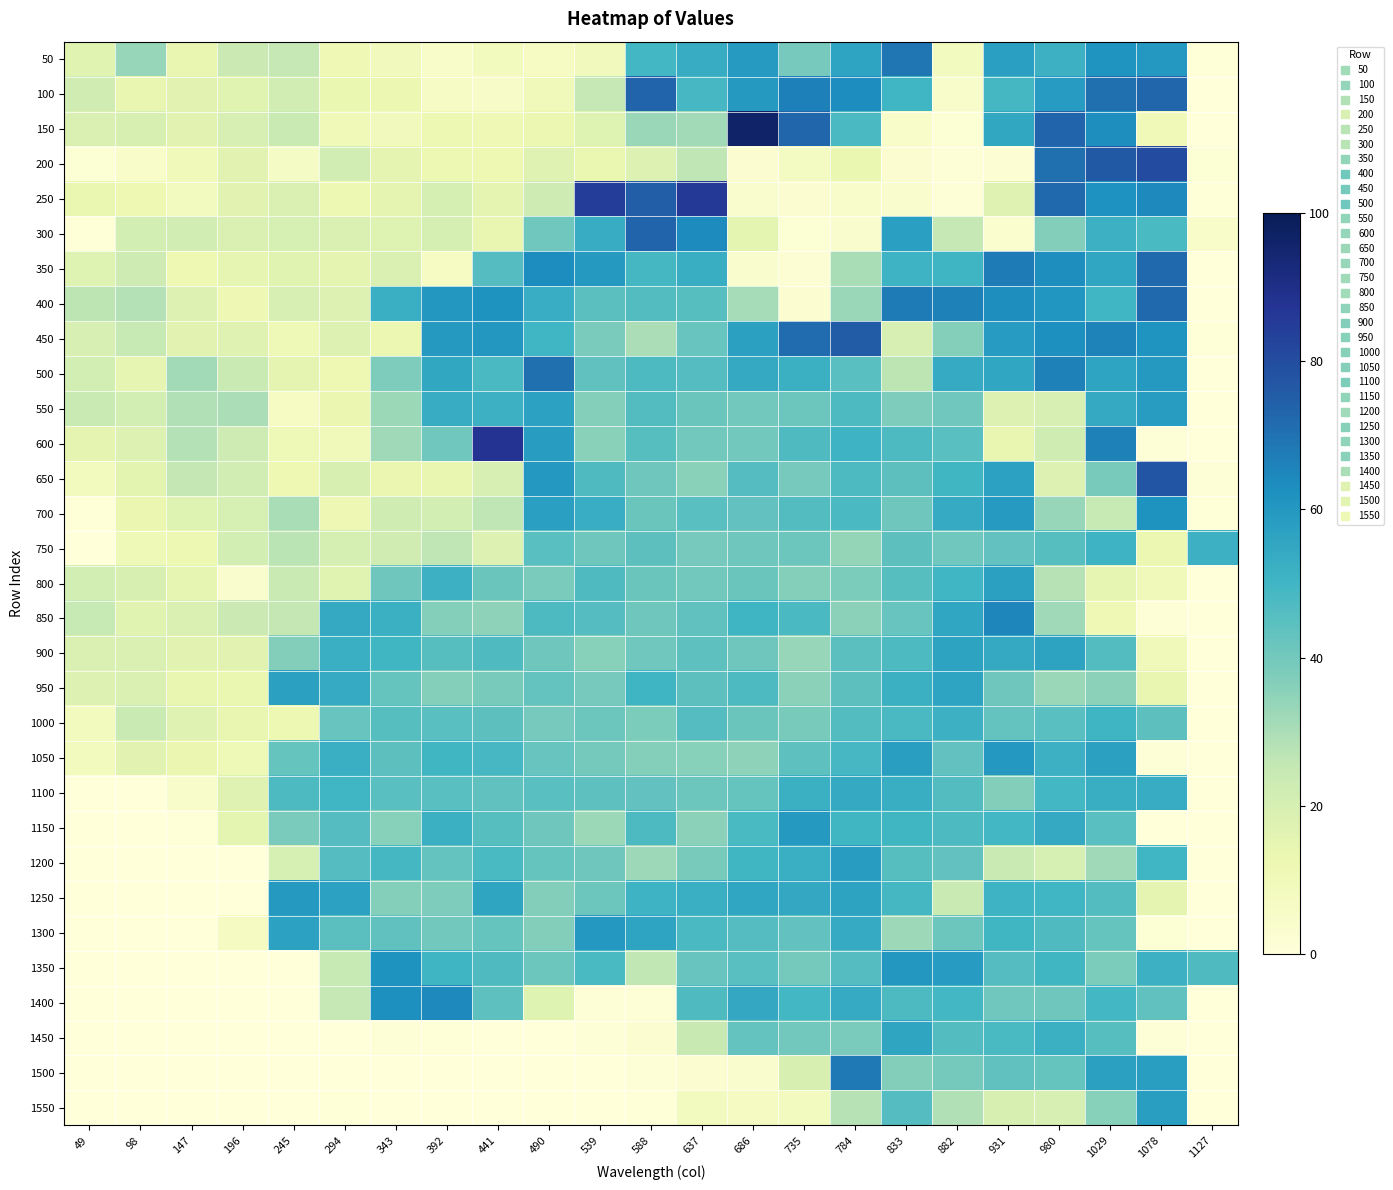

At 735, list the series in order from largest to smallest.

150, 450, 100, 1150, 1250, 1200, 1100, 500, 1400, 850, 600, 700, 1050, 1300, 750, 550, 1450, 1350, 50, 650, 1000, 800, 950, 900, 1500, 1550, 200, 250, 400, 350, 300